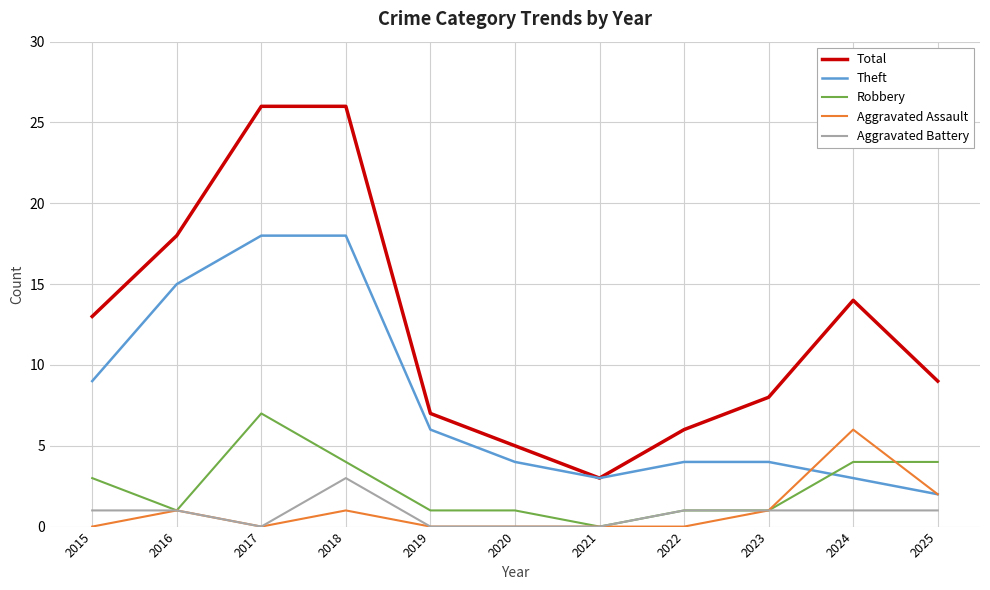

The value of Total at 2025 is 16. True or false?

False